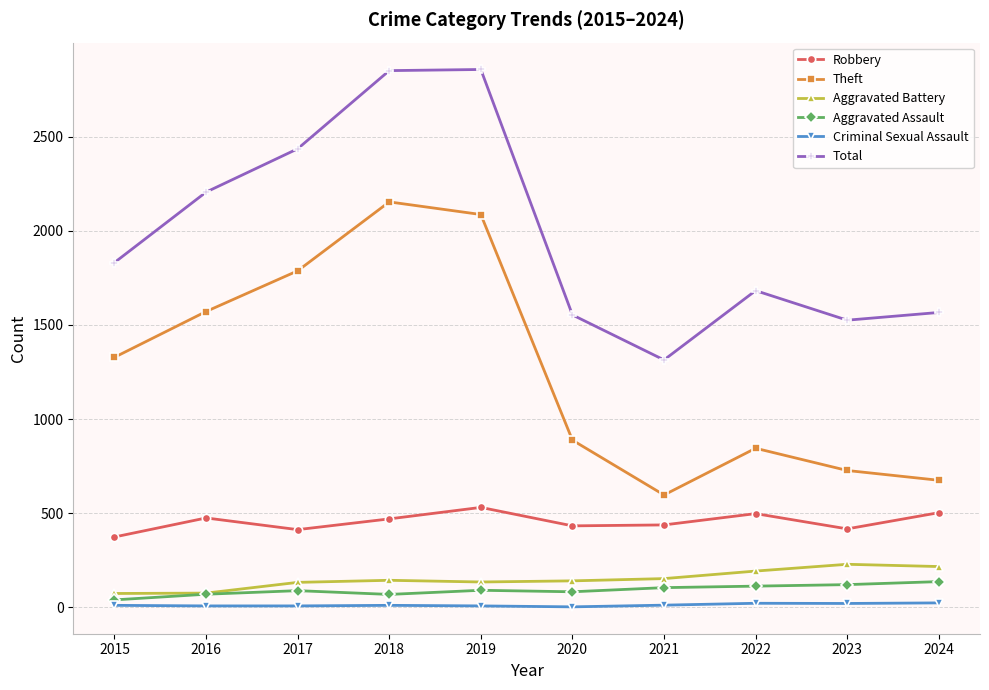

How many lines are shown in the chart?

6